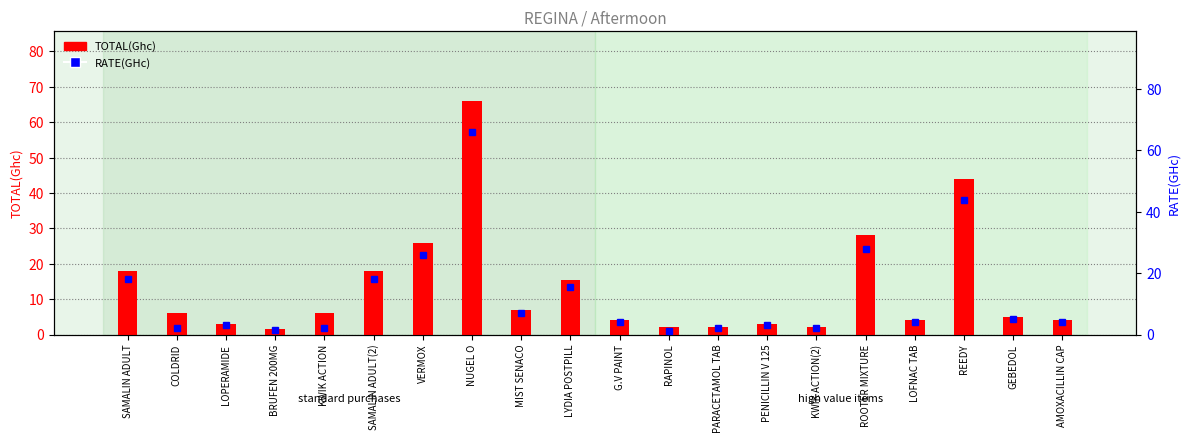

List the series in order of their overall mean, highest first.

TOTAL(Ghc), RATE(GHc)